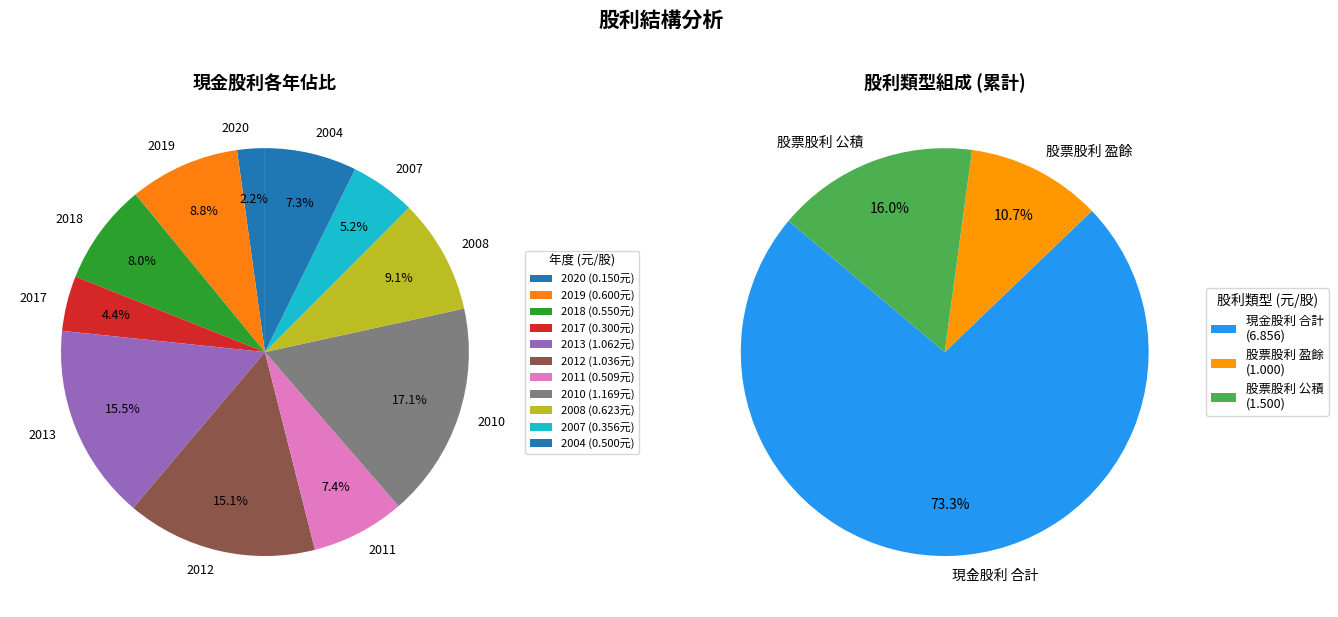

How many segments does this pie chart have?

11